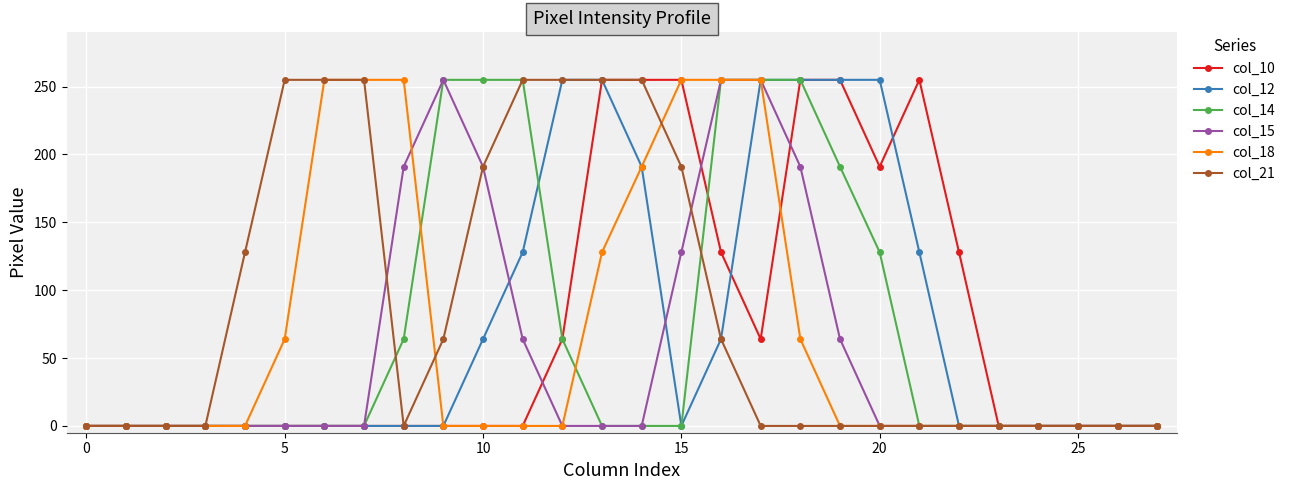

How many distinct data groups are displayed?

6